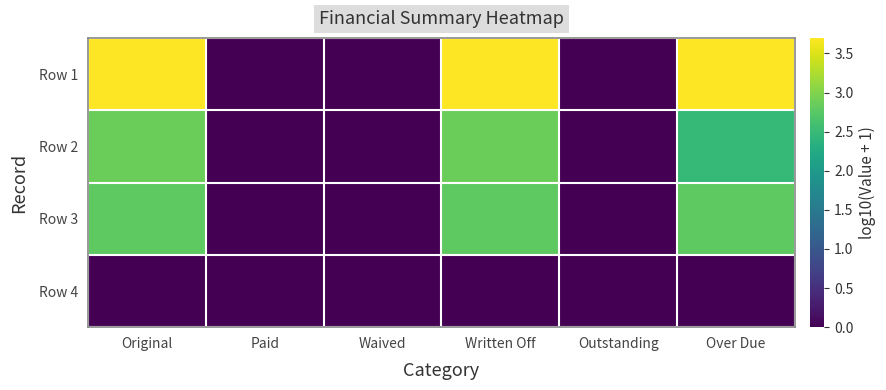

Reading right to left, extract all data points from this chart.

Row 1: Over Due=3.7	Outstanding=0.0	Written Off=3.7	Waived=0.0	Paid=0.0	Original=3.7
Row 2: Over Due=2.5	Outstanding=0.0	Written Off=2.9	Waived=0.0	Paid=0.0	Original=2.9
Row 3: Over Due=2.8	Outstanding=0.0	Written Off=2.8	Waived=0.0	Paid=0.0	Original=2.8
Row 4: Over Due=0.0	Outstanding=0.0	Written Off=0.0	Waived=0.0	Paid=0.0	Original=0.0